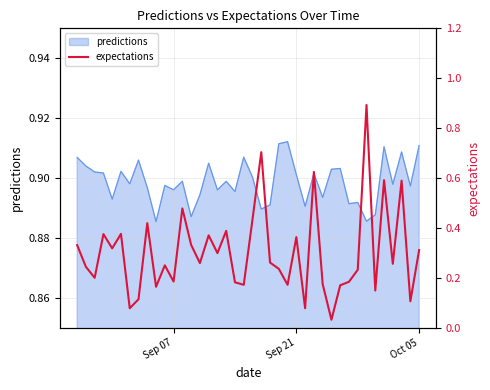

Does the chart have visible grid lines?

Yes